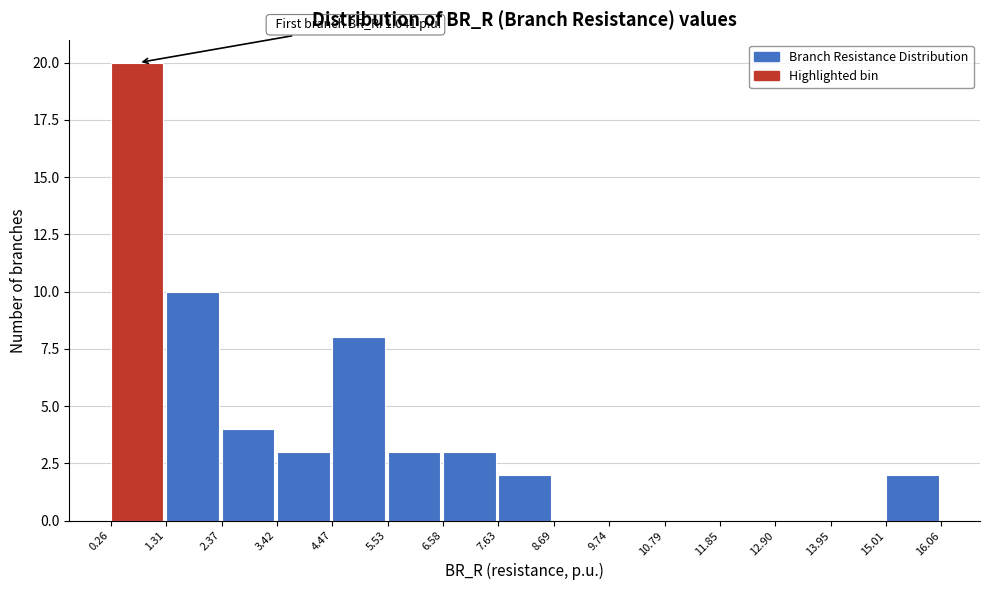

Over which range of the x-axis is the bar tallest?

0.26 to 1.31